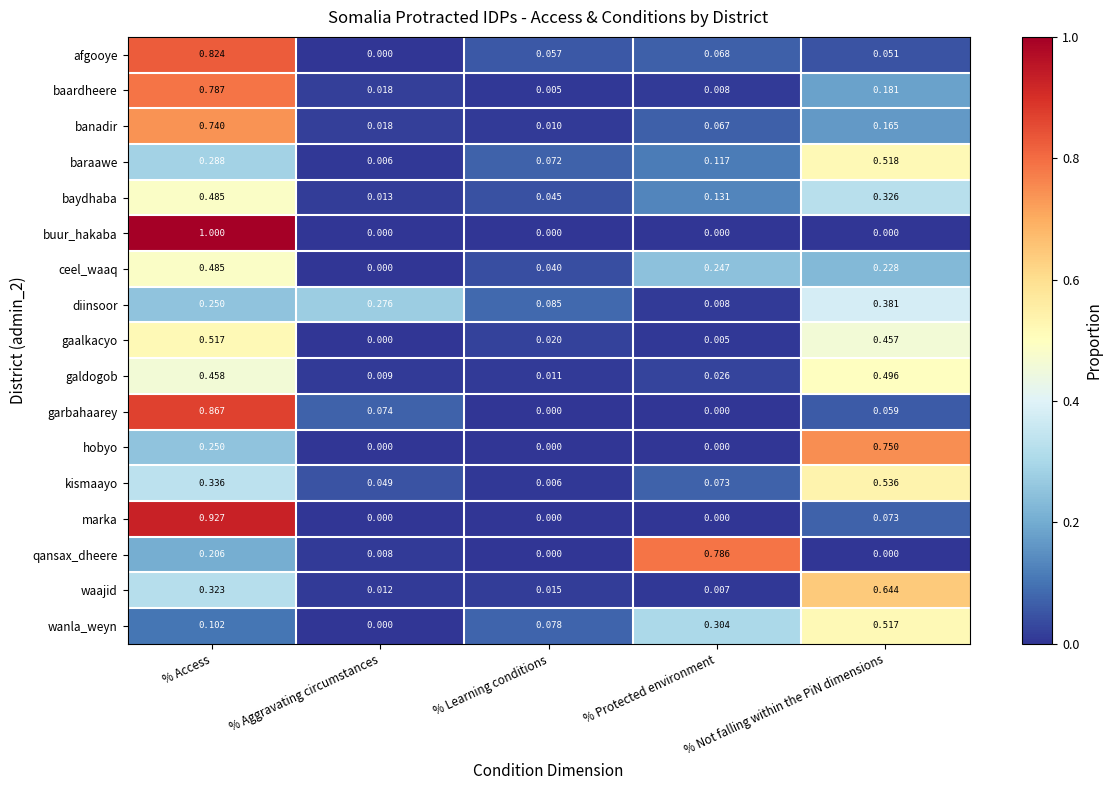

Between % Access and % Not falling within the PiN dimensions, which series saw the biggest shift?

buur_hakaba